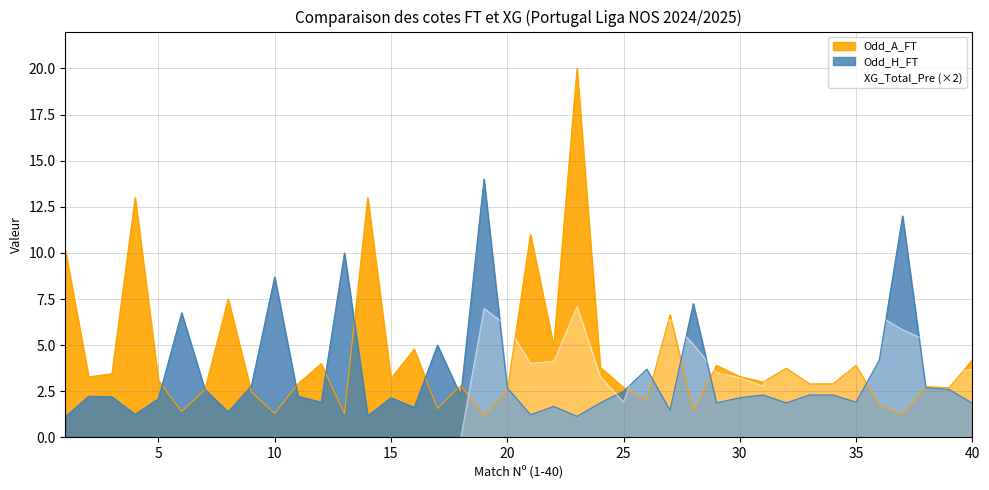

After their last crossing, which series has the higher values: Odd_A_FT or XG_Total_Pre?

Odd_A_FT